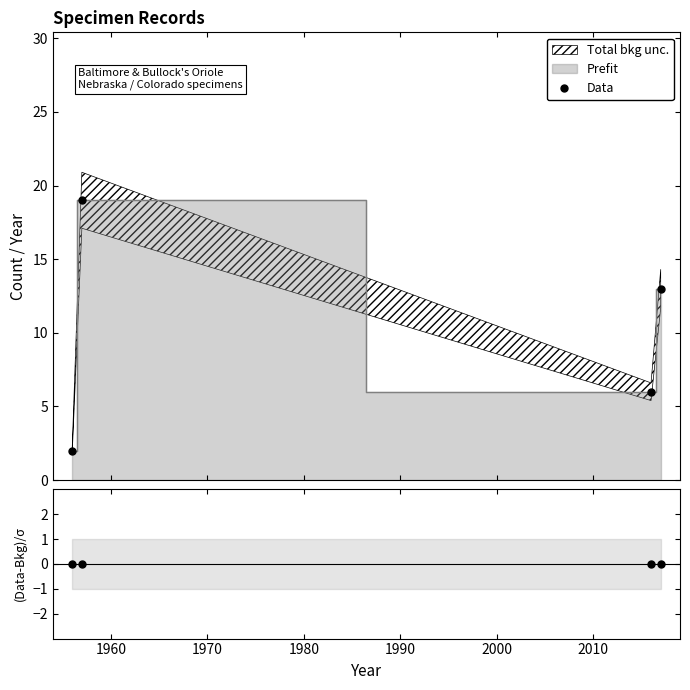

True or false: Data has more than 1 points higher than both neighbors.

False